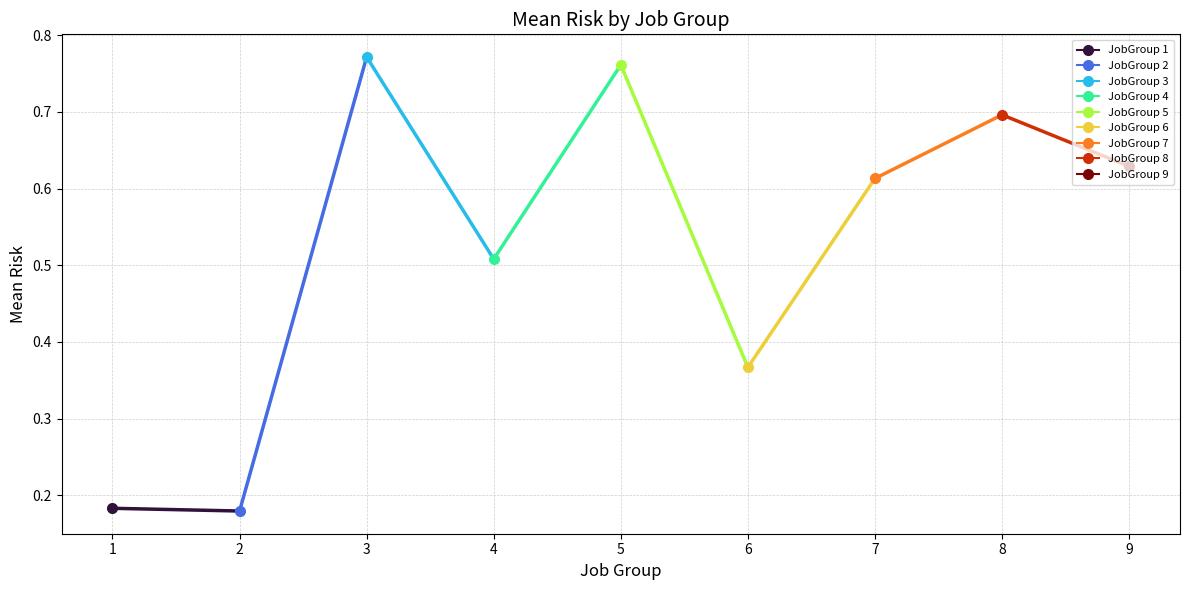

What is the sum of all values?

4.7